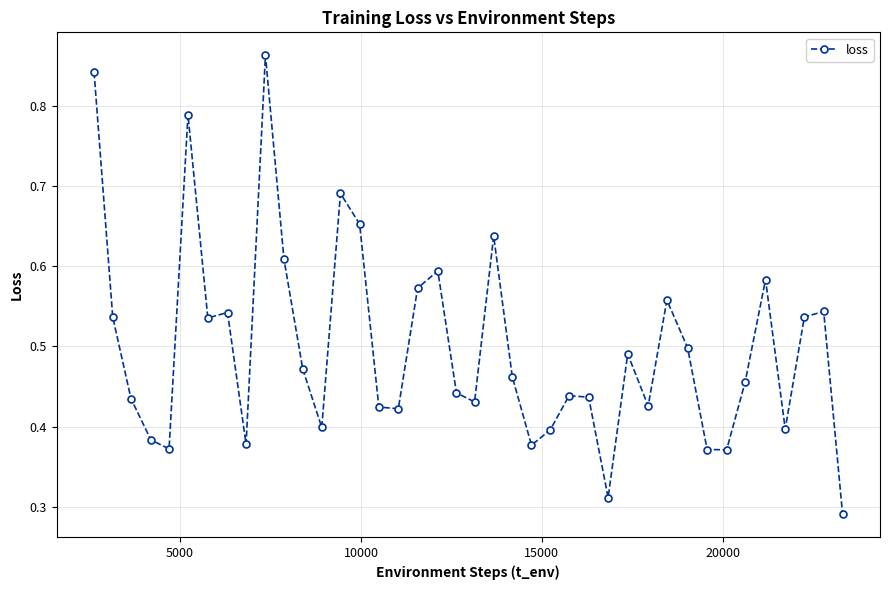

What is the sum of all values?

20.0